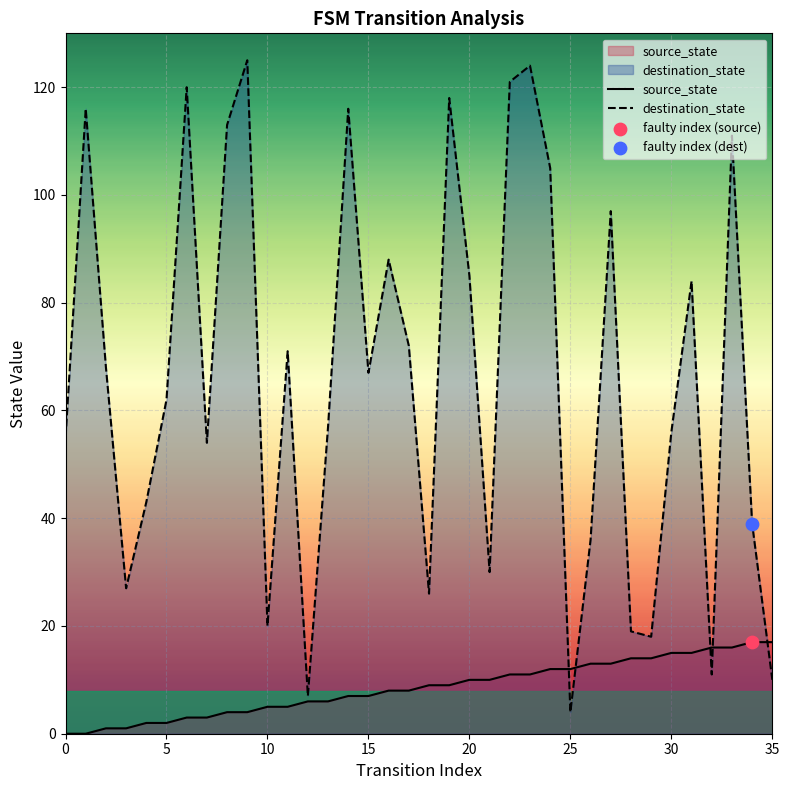

What are all the series names shown in the legend?

source_state, destination_state